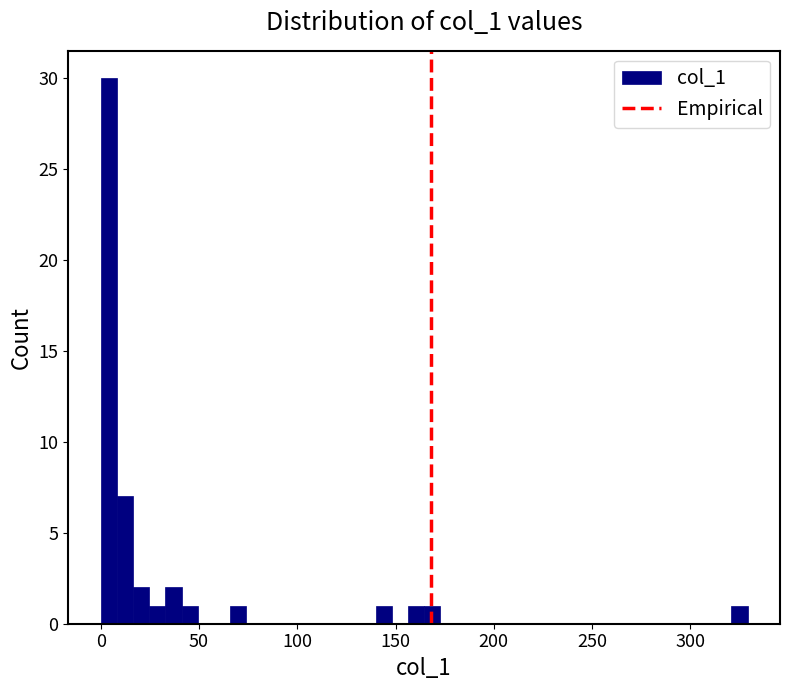

Read against the x-axis, roughly where is the centre of the tallest bar?

5